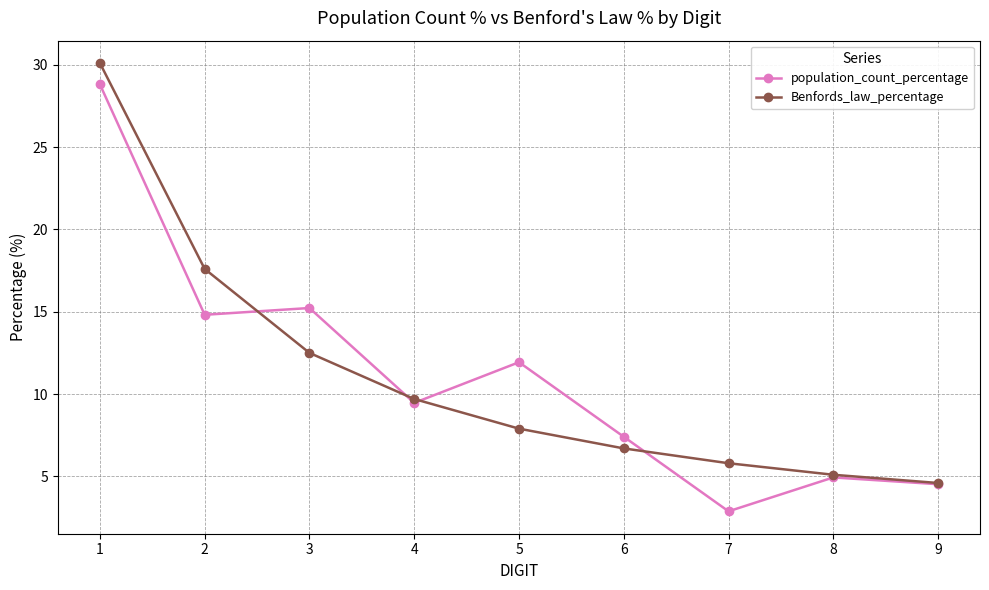

True or false: population_count_percentage and Benfords_law_percentage intersect in this chart.

True